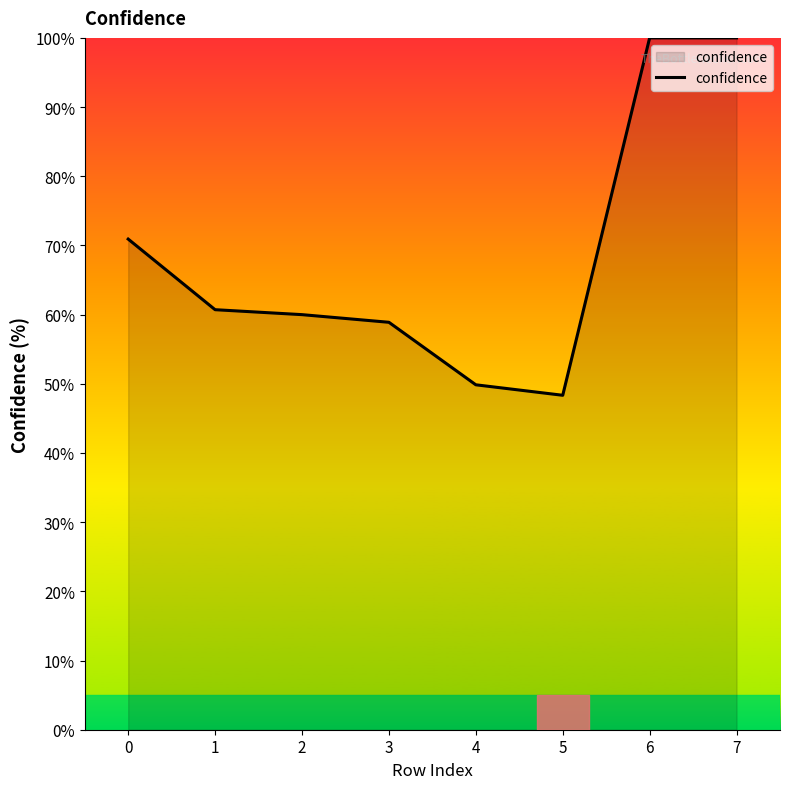

How many categories are shown in the chart?

8